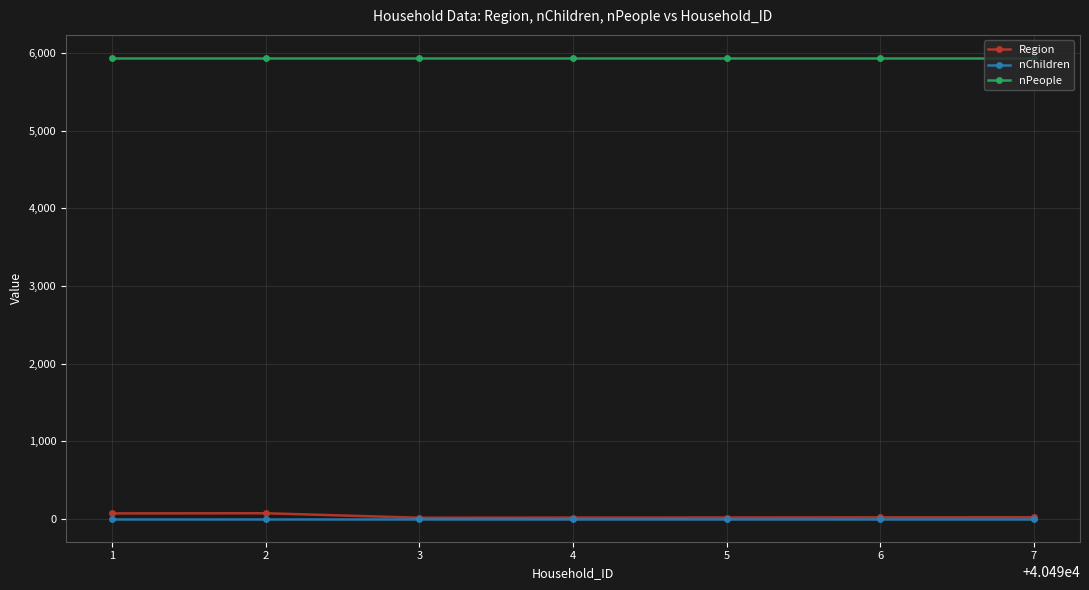

True or false: nPeople and nChildren cross at least once.

False